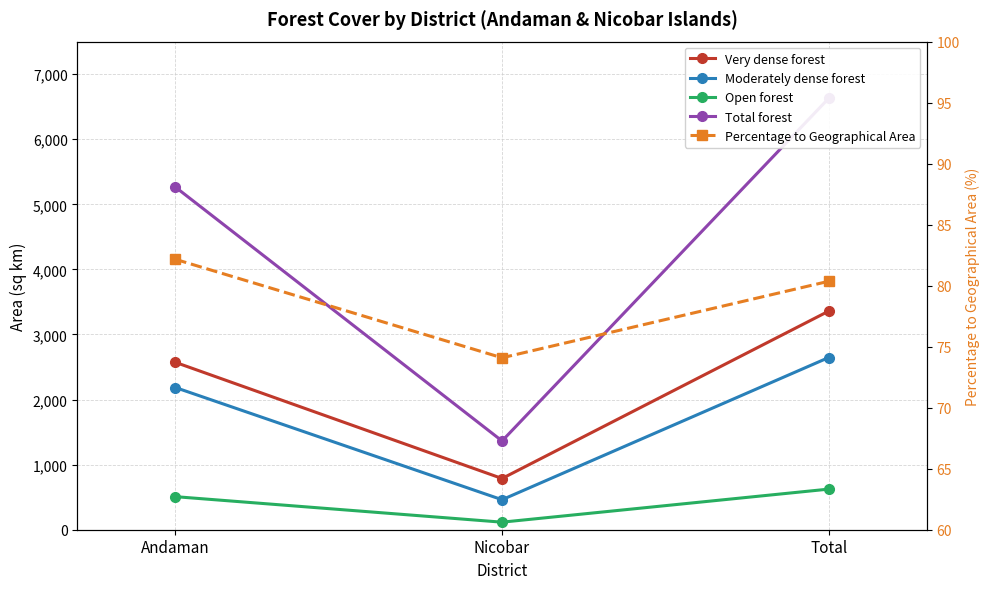

What is the sum of all Percentage to Geographical Area values?

236.6